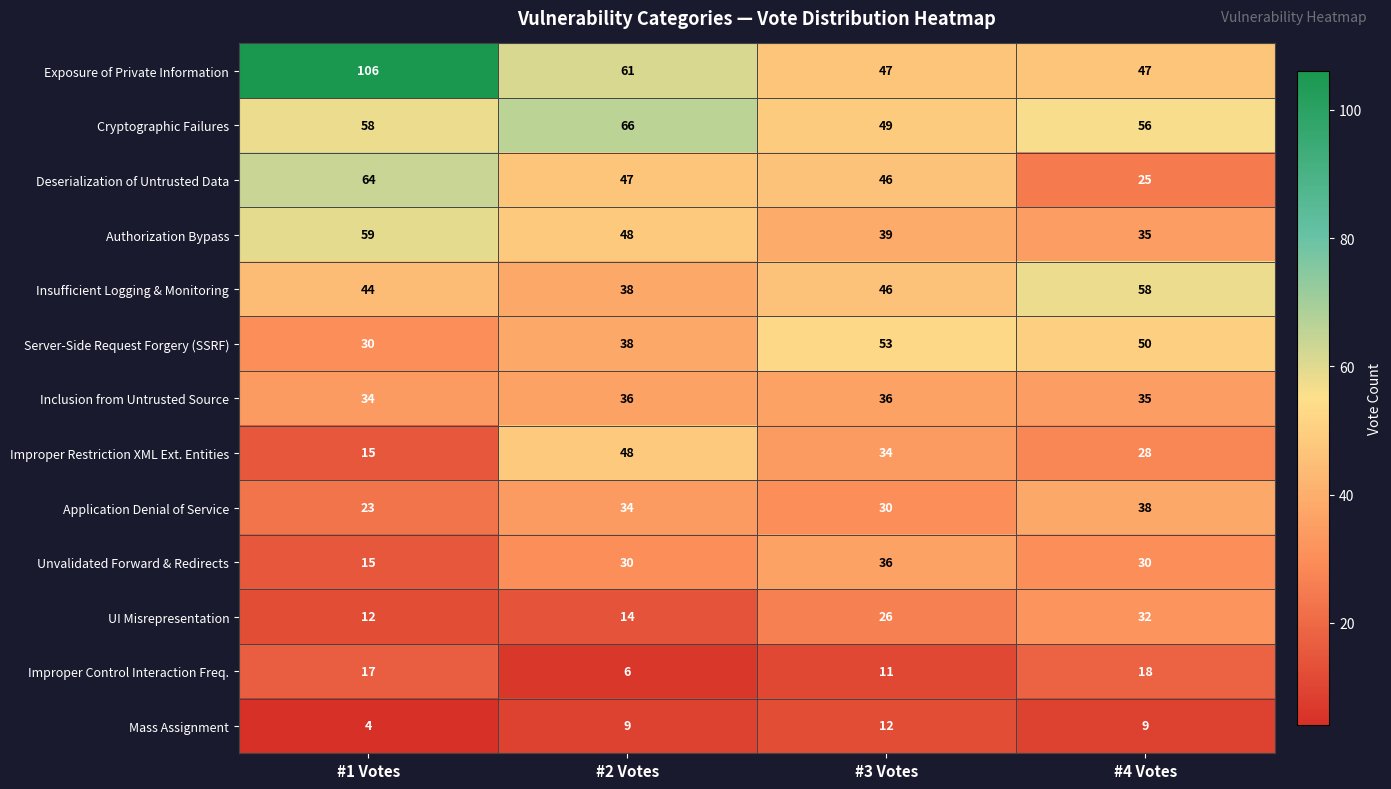

What is the difference between the Improper Restriction XML Ext. Entities values at #1 Votes and #4 Votes?

13